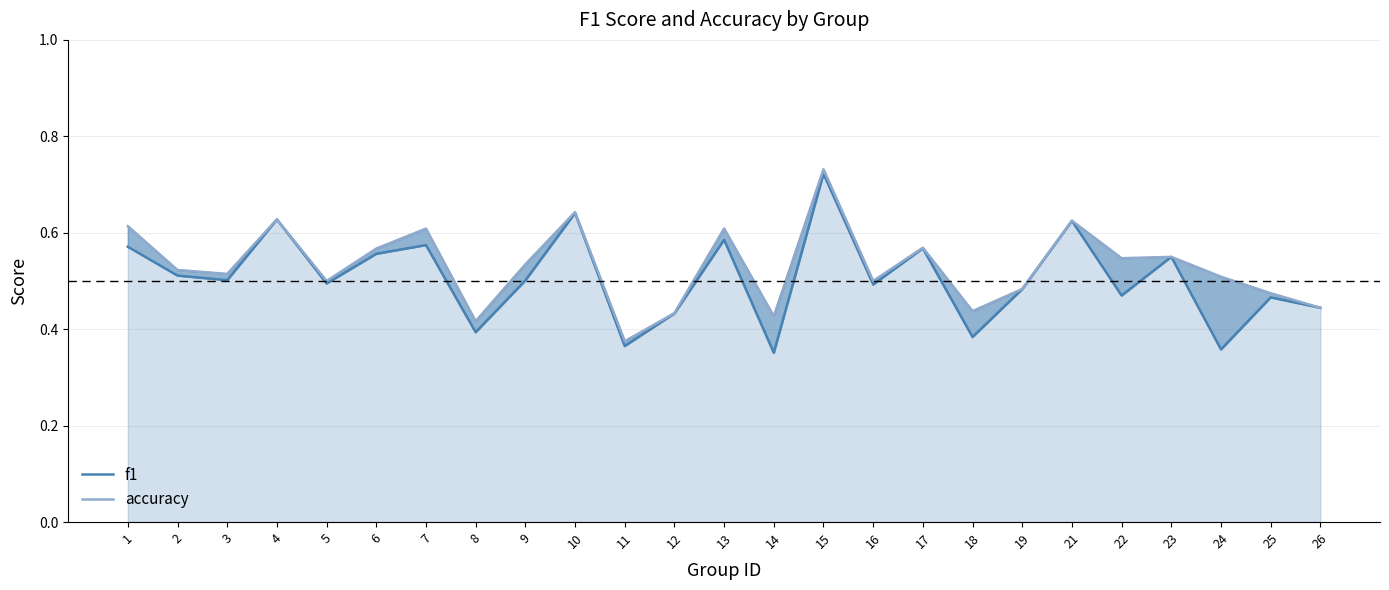

Does the chart display data point markers on the line(s)?

No